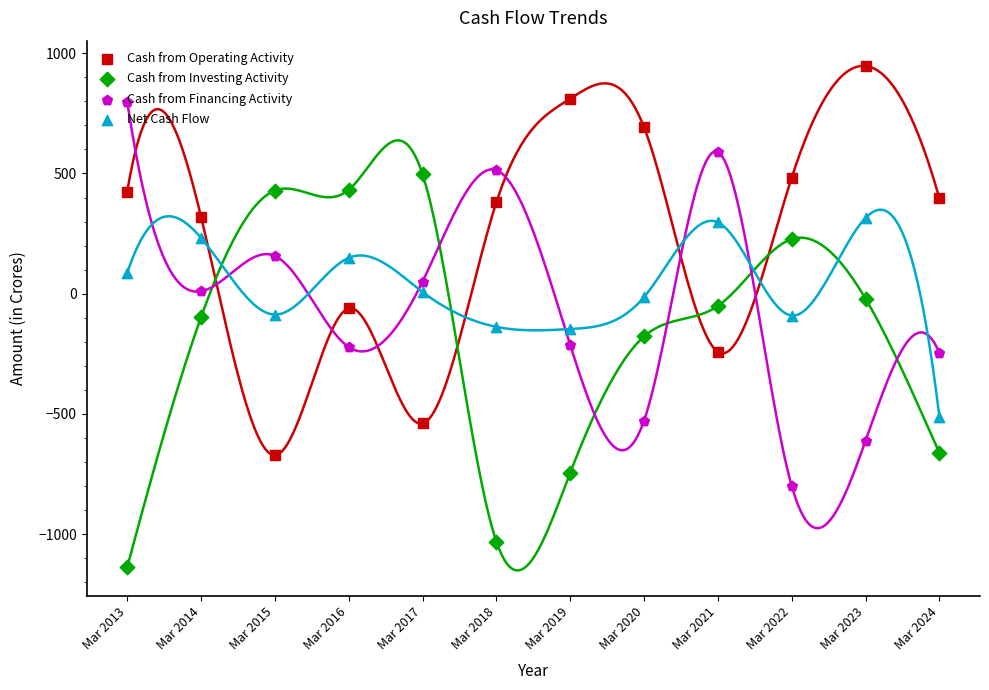

At how many categories does at least one series exceed -454?

12